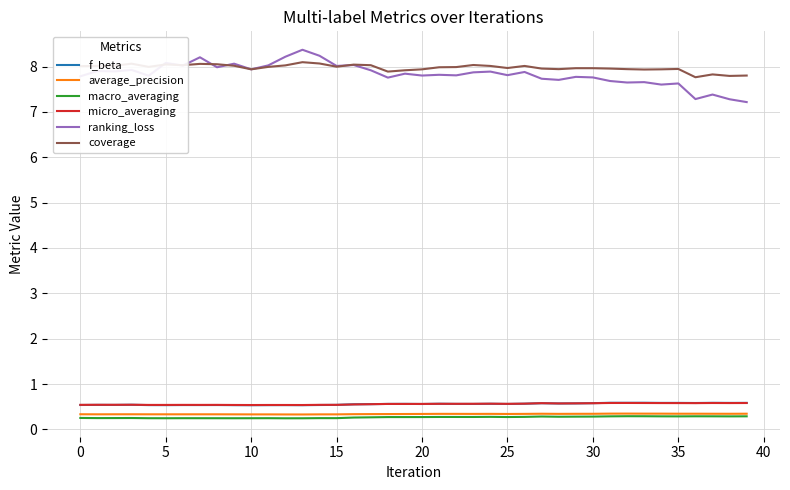

What is the greatest value displayed?

8.4